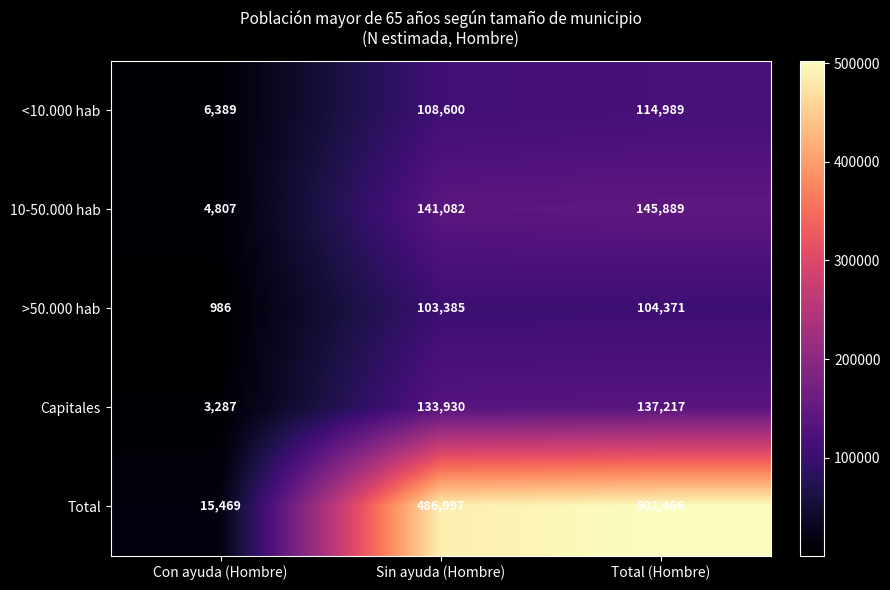

At which category is the sum across all series the highest?

Total (Hombre)